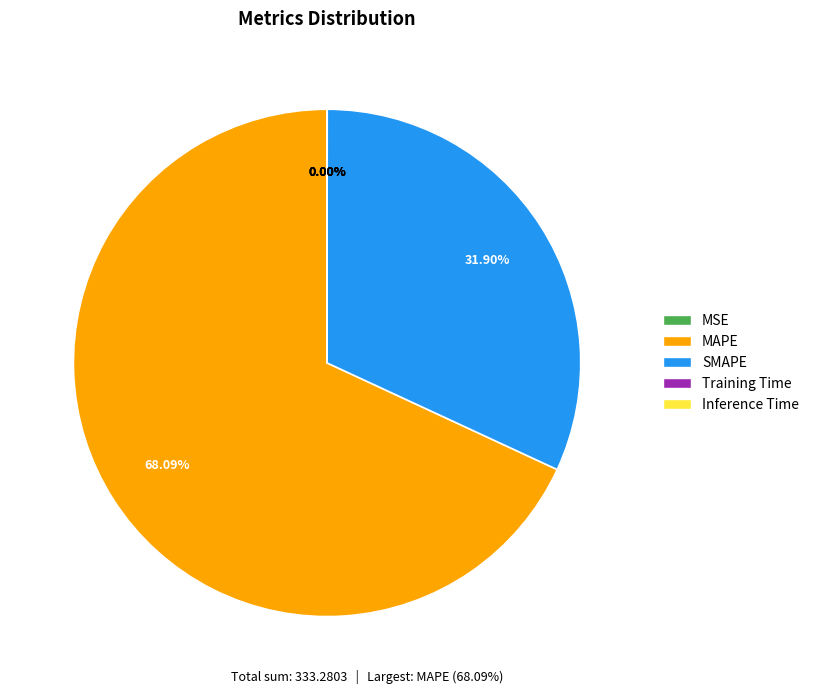

Which category has the biggest portion of the pie?

MAPE